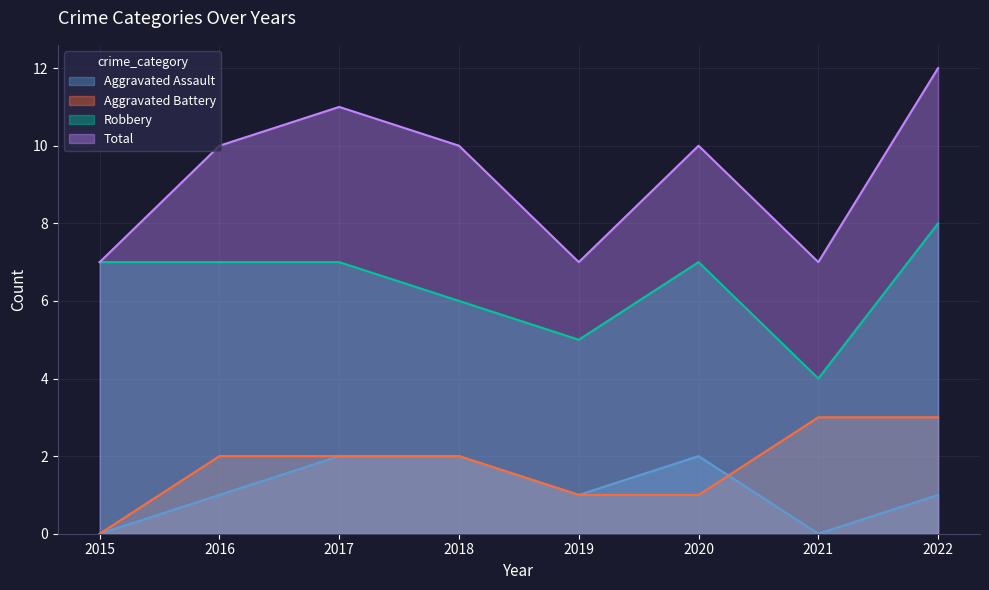

How many lines are shown in the chart?

4